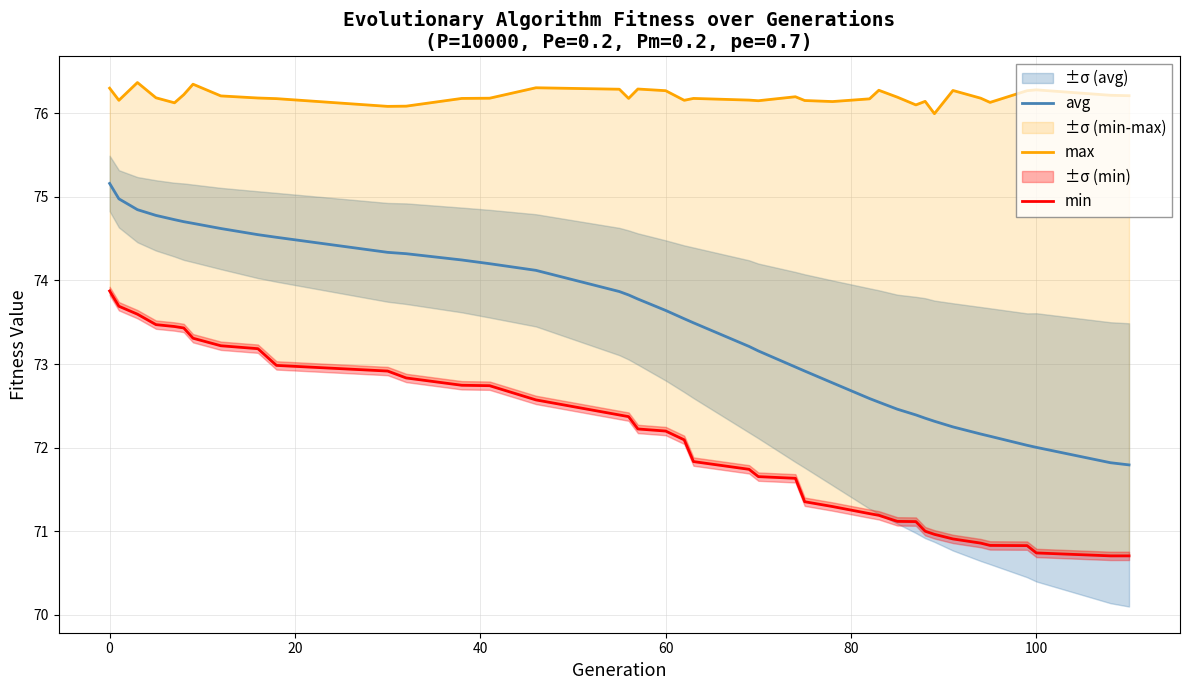

Which series has the largest range (max minus min)?

avg